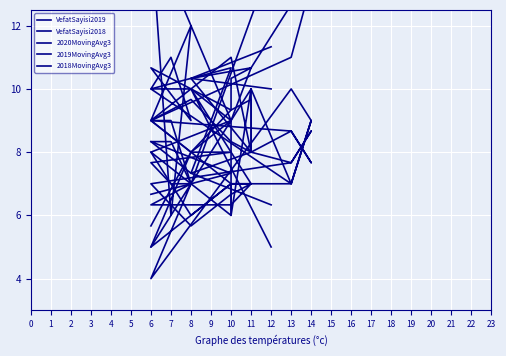

List the labels in order of 2018MovingAvg3 value, smallest first.

8, 12, 10, 6, 10, 10, 6, 6, 11, 11, 8, 8, 8, 10, 13, 13, 11, 7, 6, 14